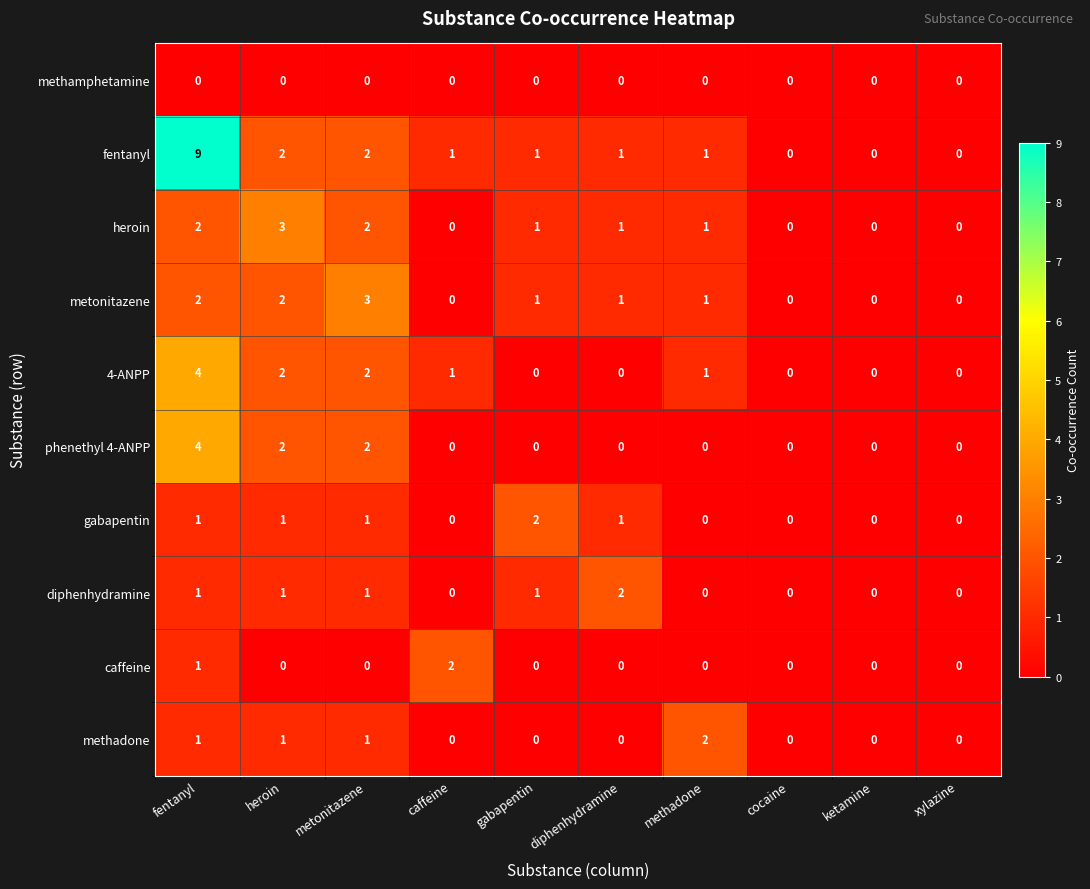

What is the greatest value displayed?

9